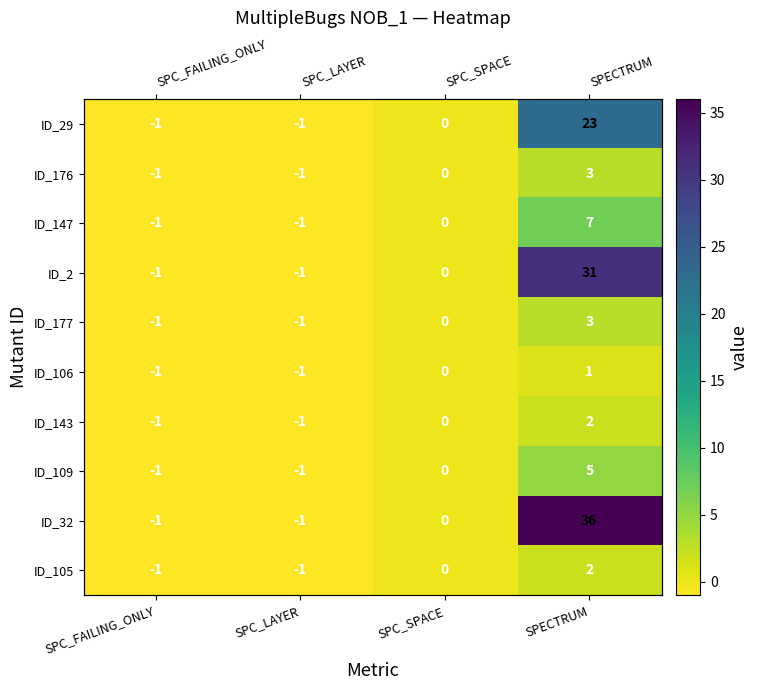

True or false: ID_147 has a value of 7 at SPECTRUM.

True